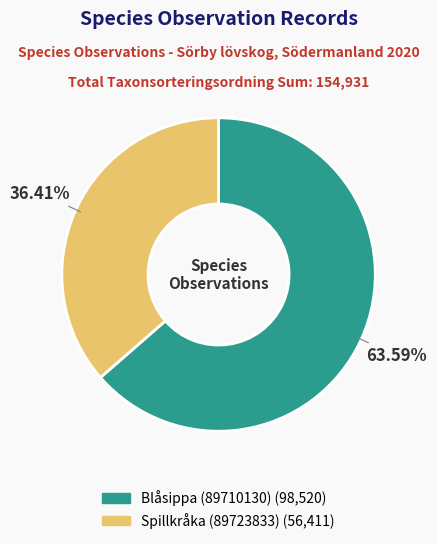

How many slices are in this pie chart?

2